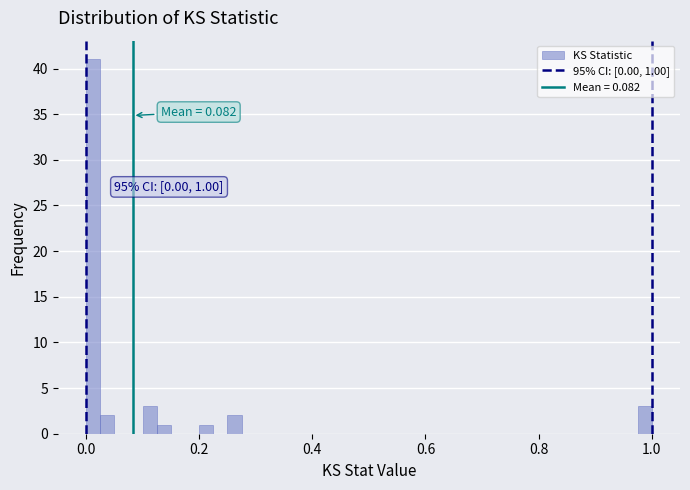

Around what value on the x-axis is the tallest bar? Give the approximate position of its centre, as read against the axis.

0.02